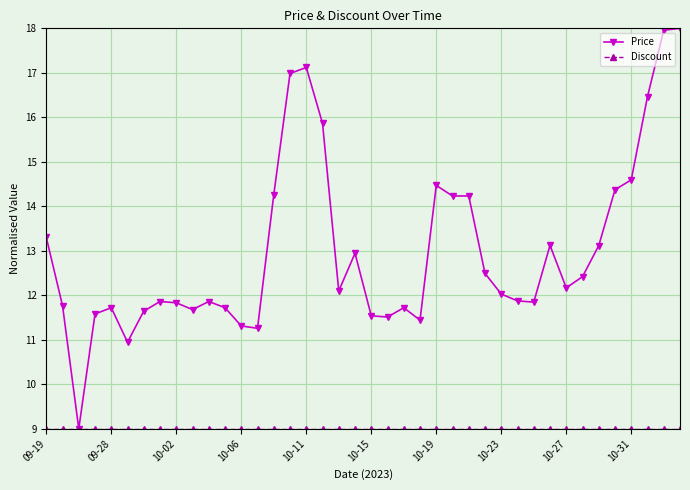

Which series has the largest range (max minus min)?

Price